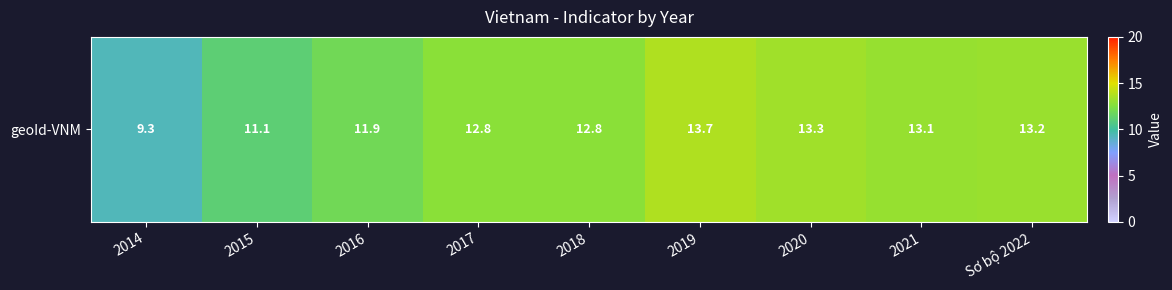

What is the difference between the maximum and second lowest values?

2.6